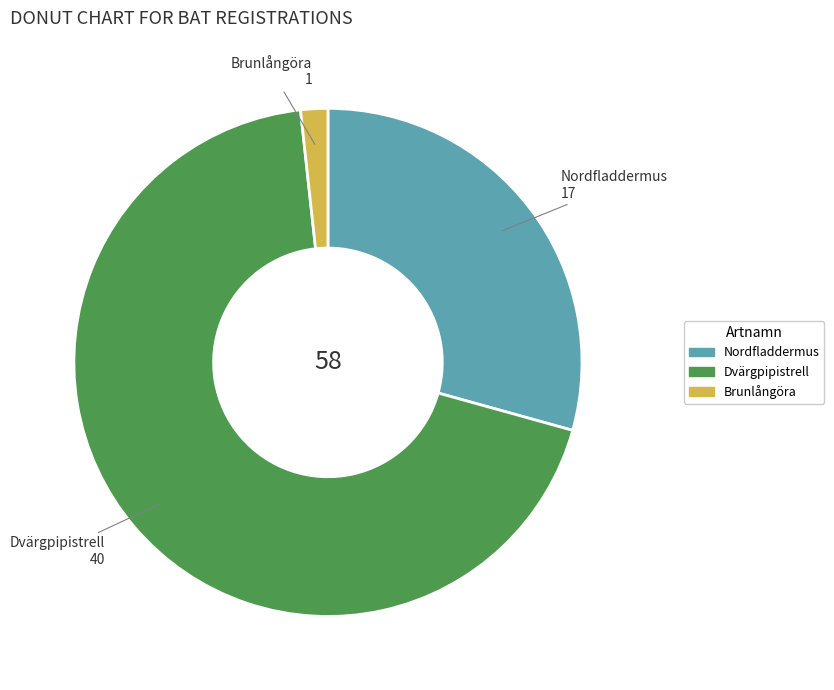

What is the ratio of the value at Dvärgpipistrell to the value at Nordfladdermus?

2.4